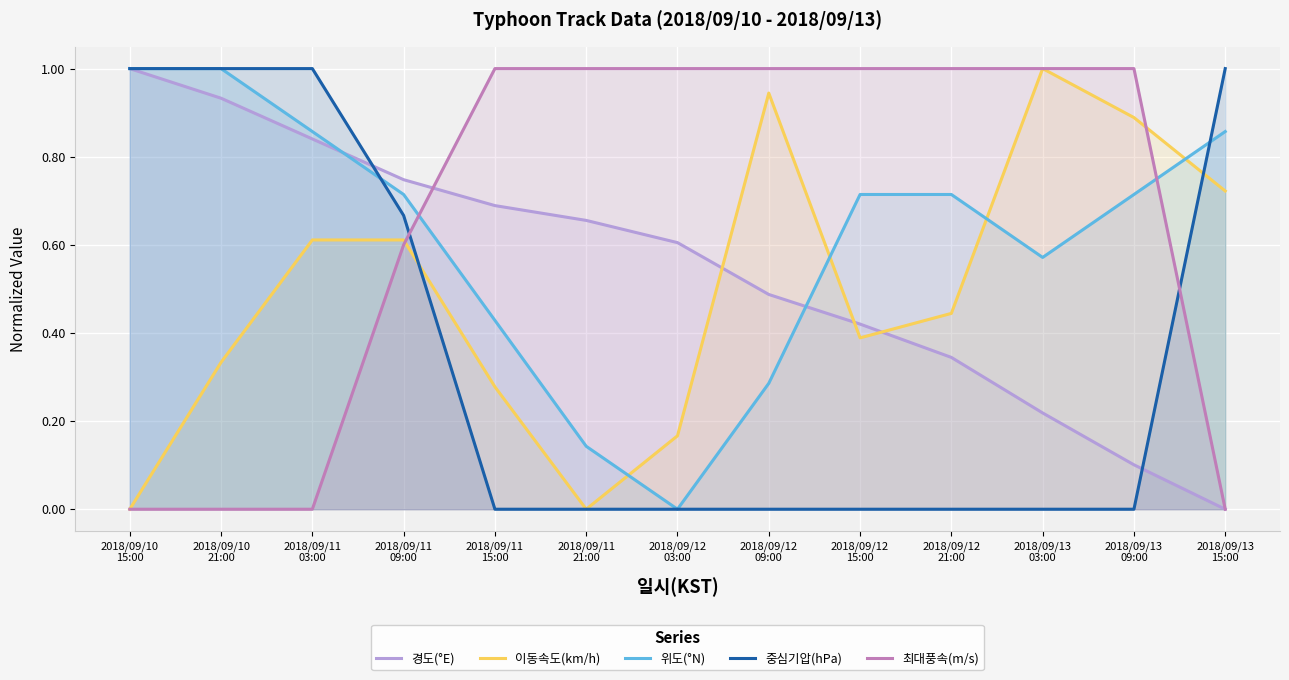

Which series has the largest range (max minus min)?

이동속도(km/h)